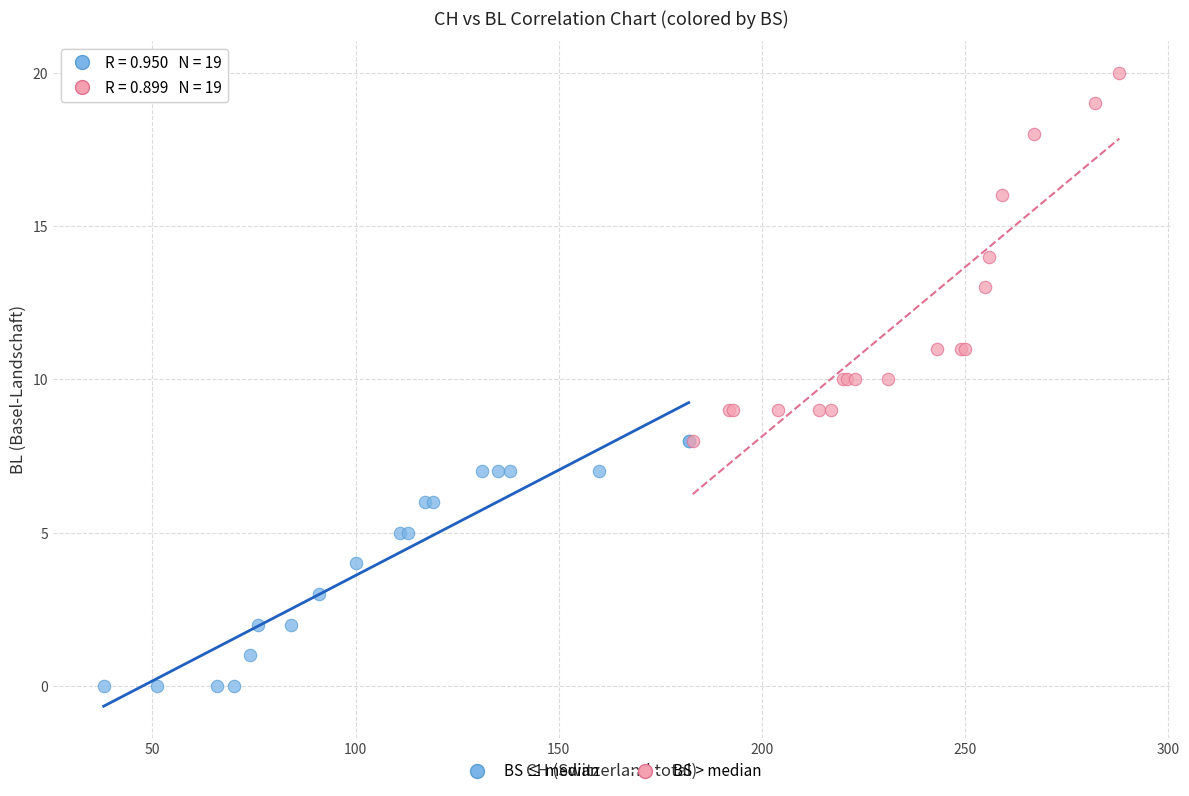

Which series has the widest spread of Y values?

BS > median